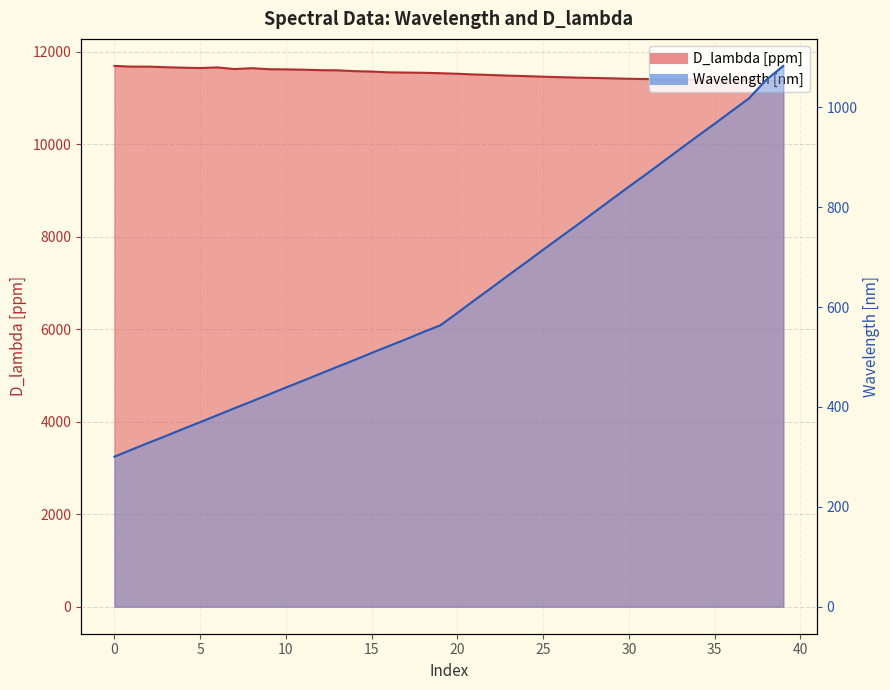

How many lines are shown in the chart?

2